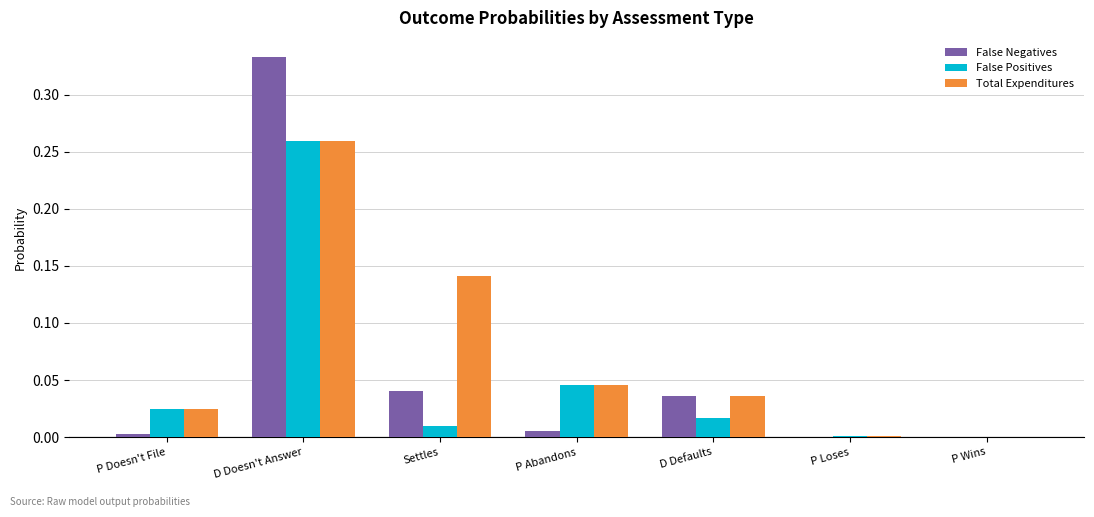

At which category is the sum across all series the highest?

D Doesn't Answer